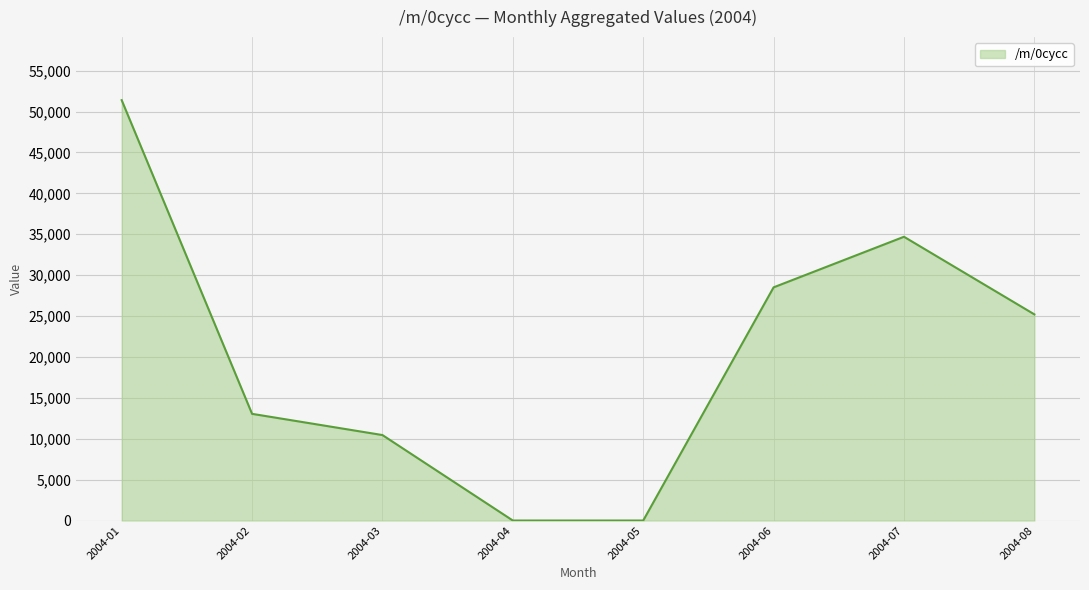

Which category has the highest value across all series?

2004-01